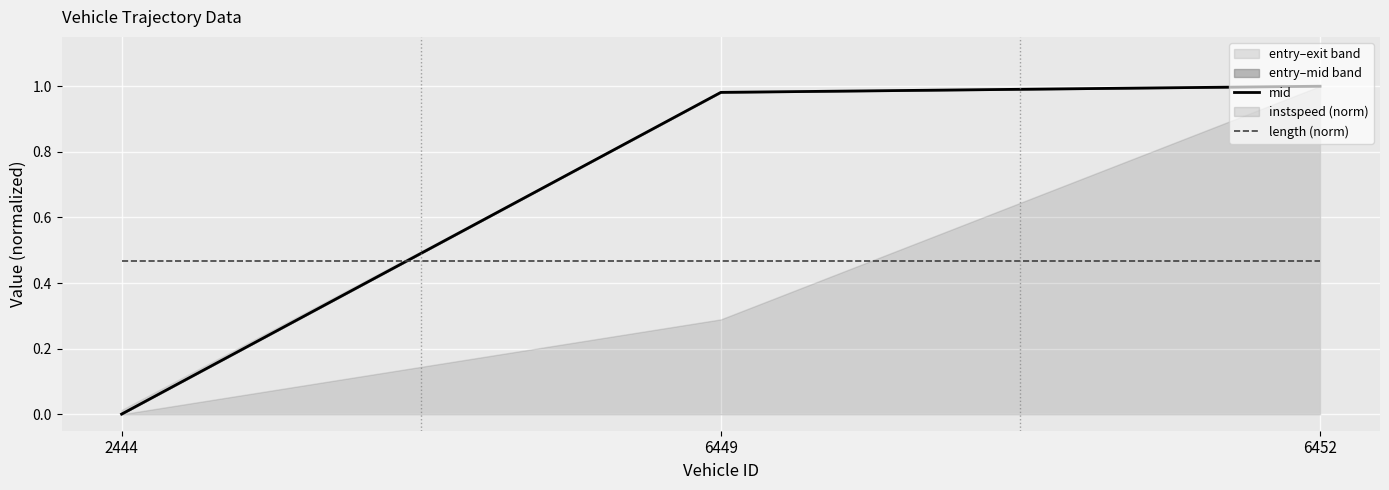

Which has a higher value, 2444 or 6449?

6449